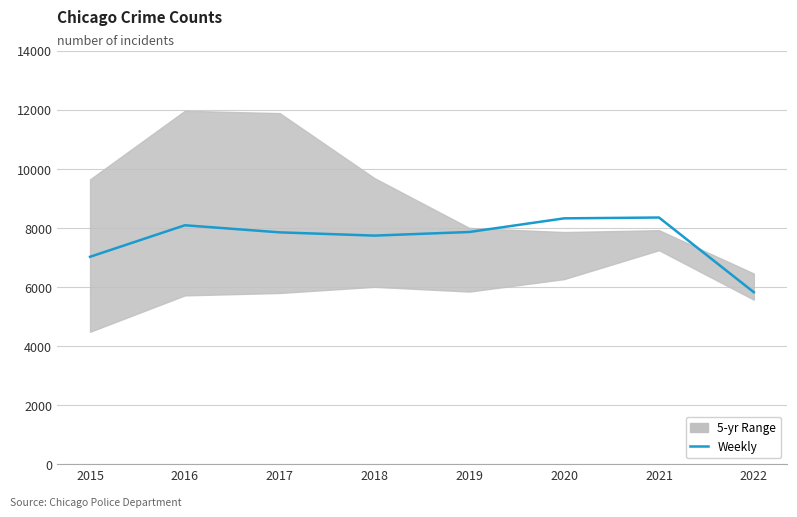

How many interior local peaks (higher than both neighbors) does the data have?

2